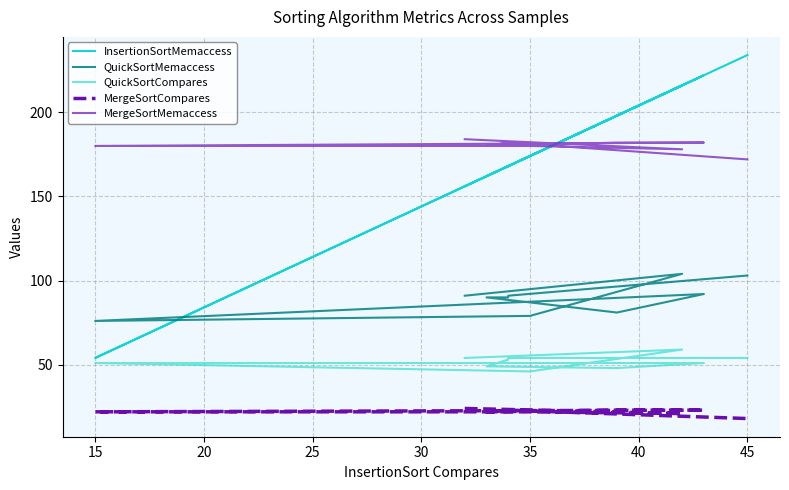

True or false: MergeSortCompares and InsertionSortMemaccess intersect in this chart.

False